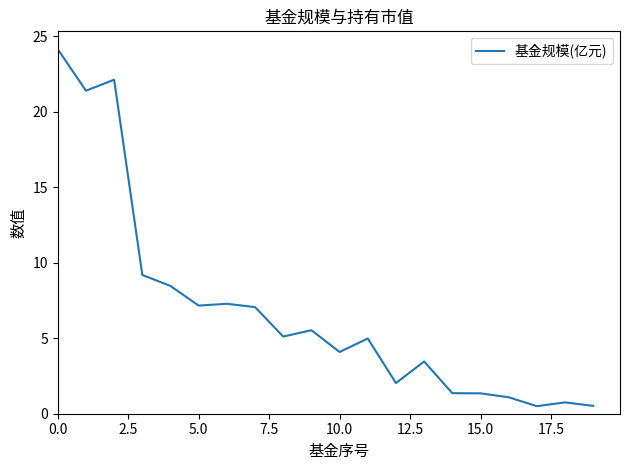

Count the number of data series in this chart.

1